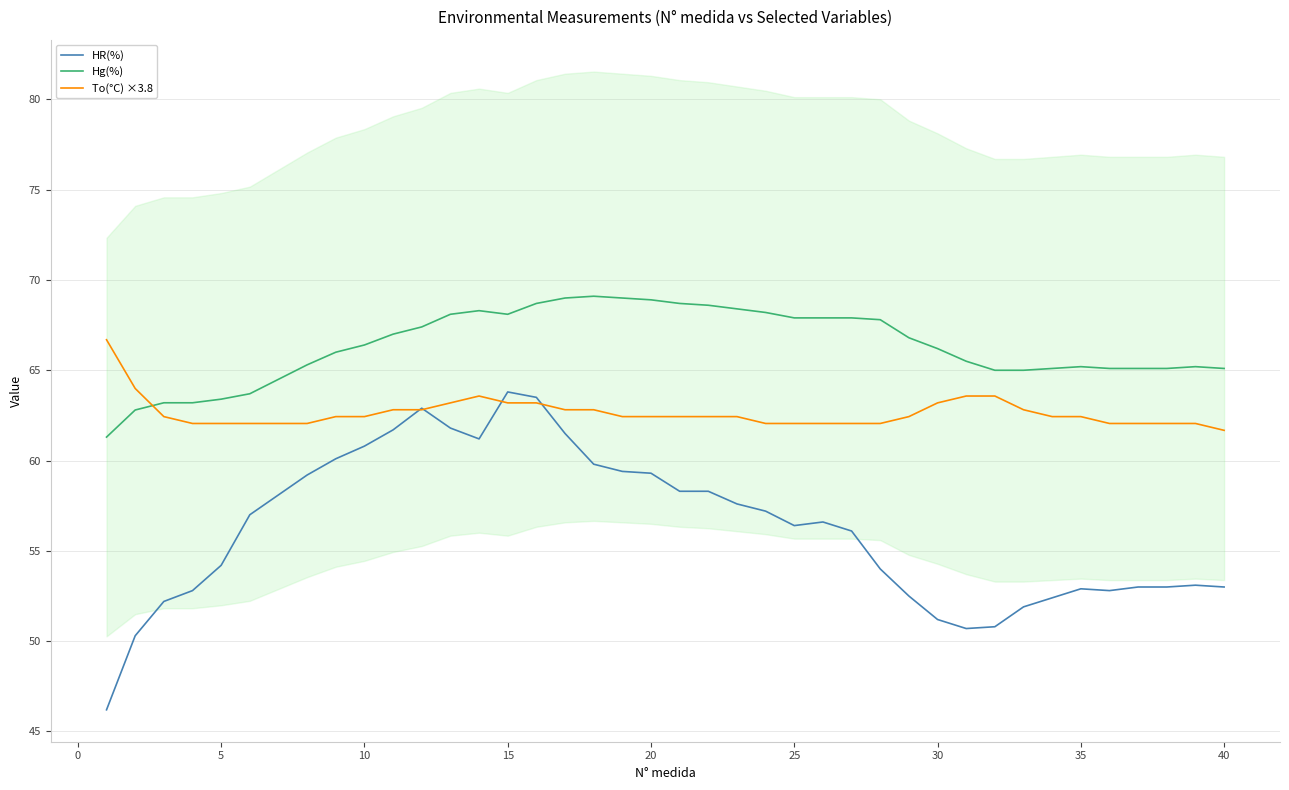

The HR(%) series shows 32.8 at 5. True or false?

False